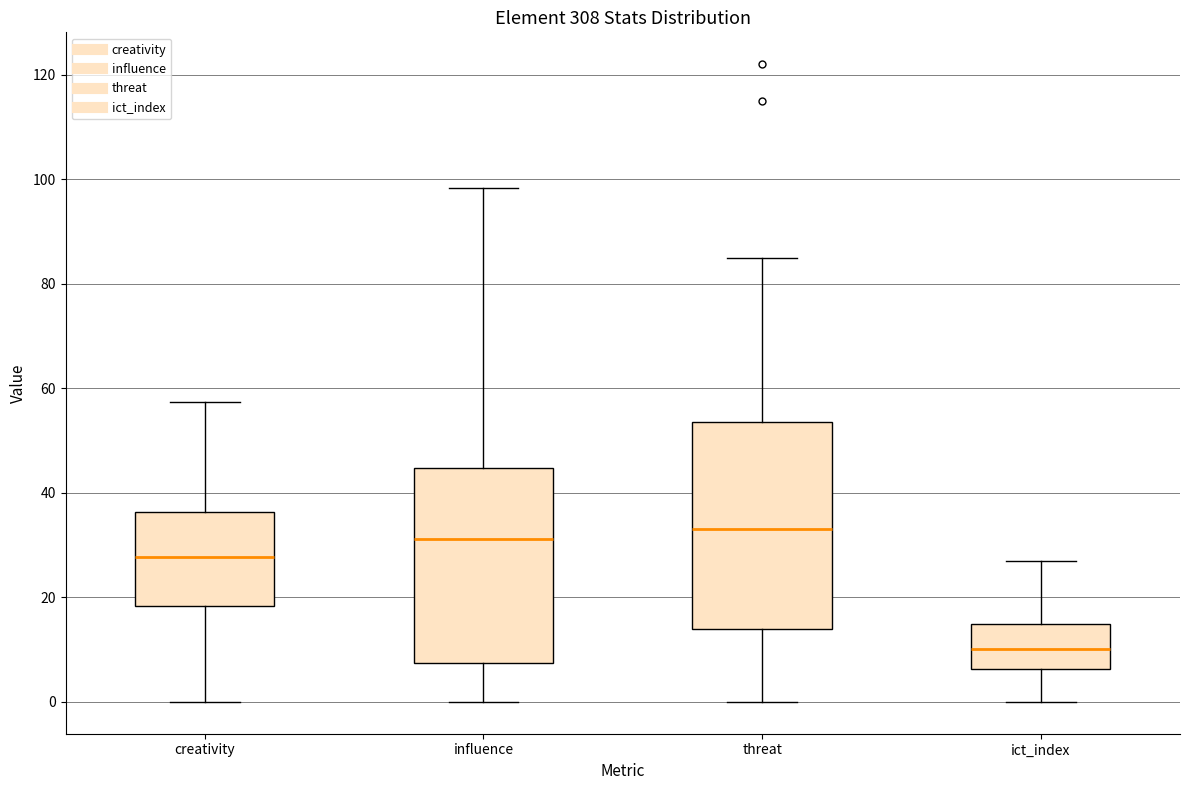

Which box is the tallest, from its lower edge to its upper edge?

threat